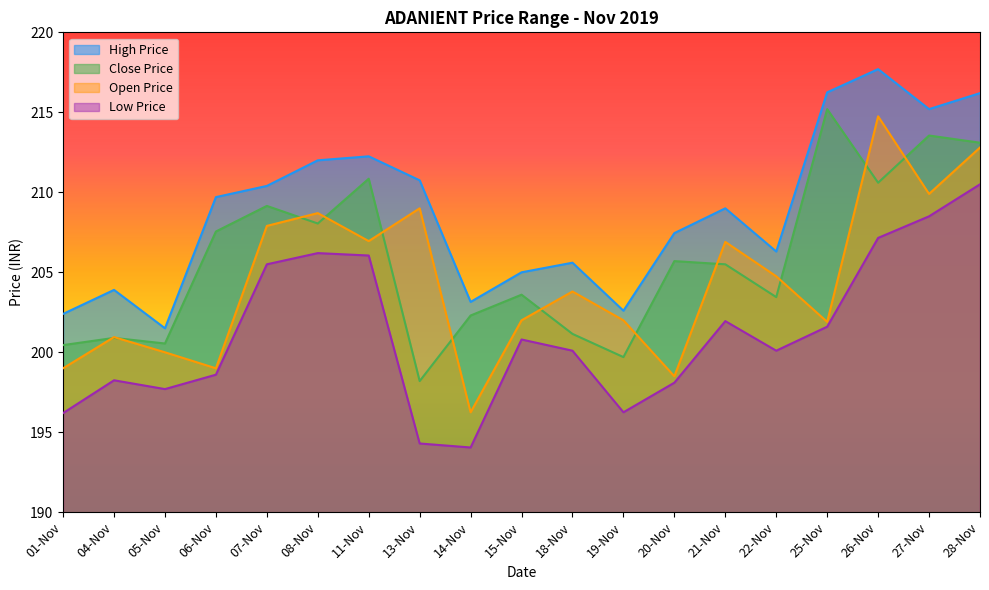

Which series has the largest range (max minus min)?

Open Price